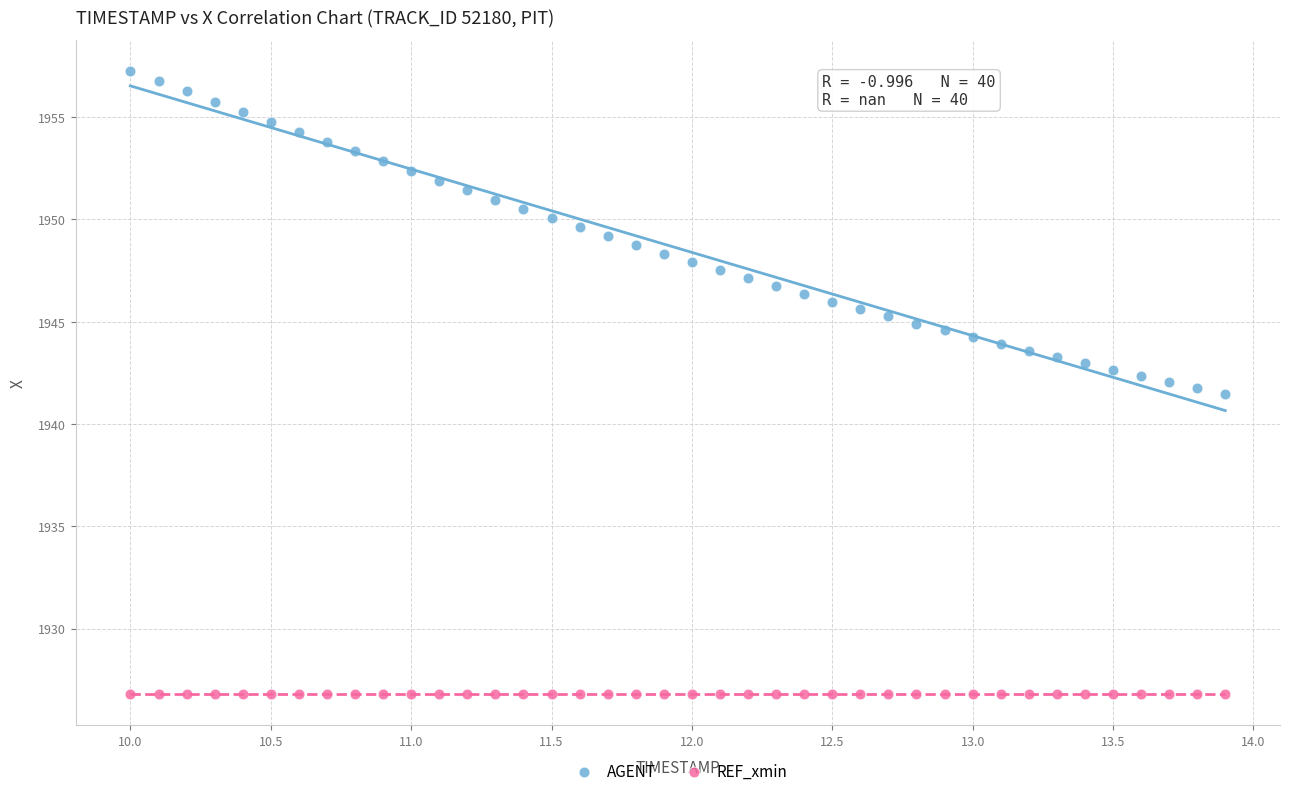

Which series contains the lowest Y value?

REF_xmin